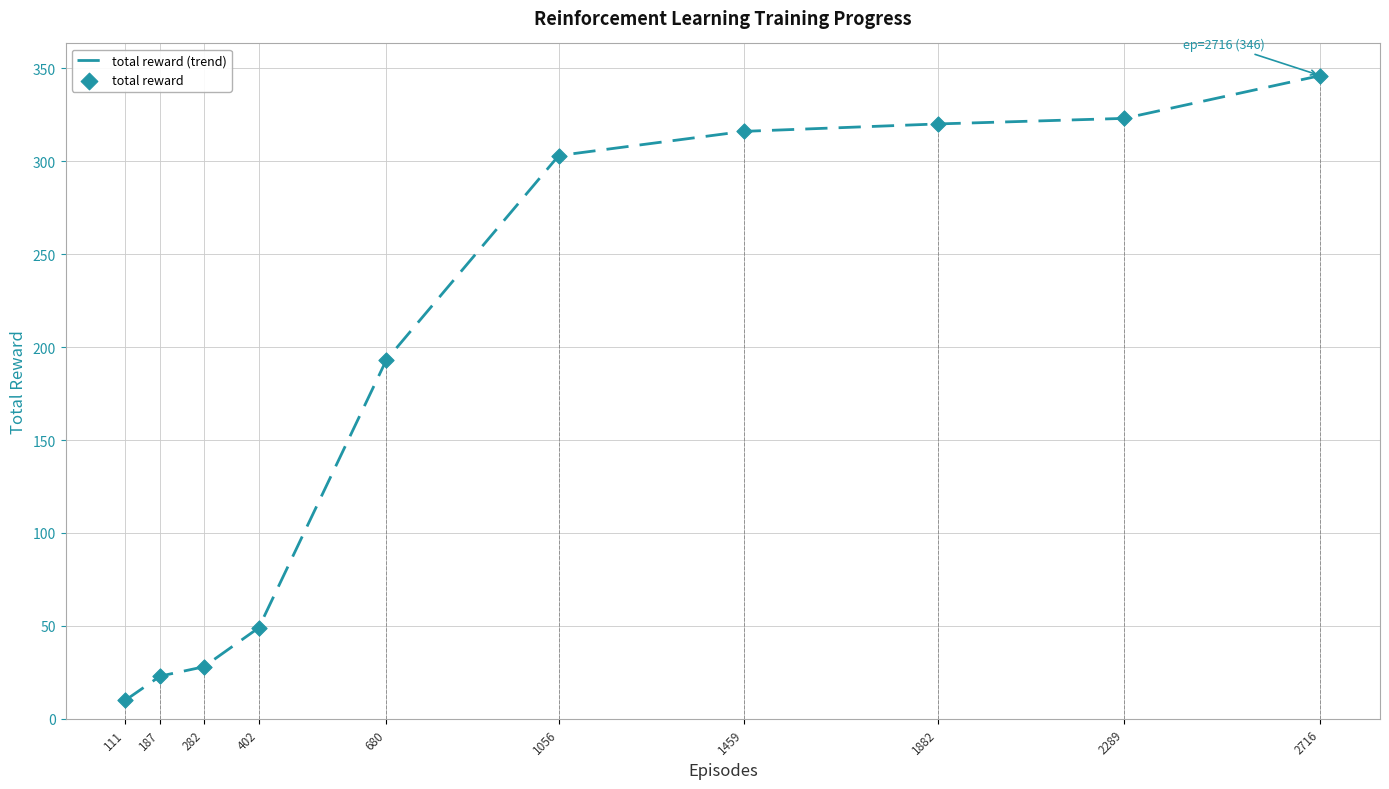

Is the value of total reward (trend) at 187 greater than the value of total reward at 111?

Yes